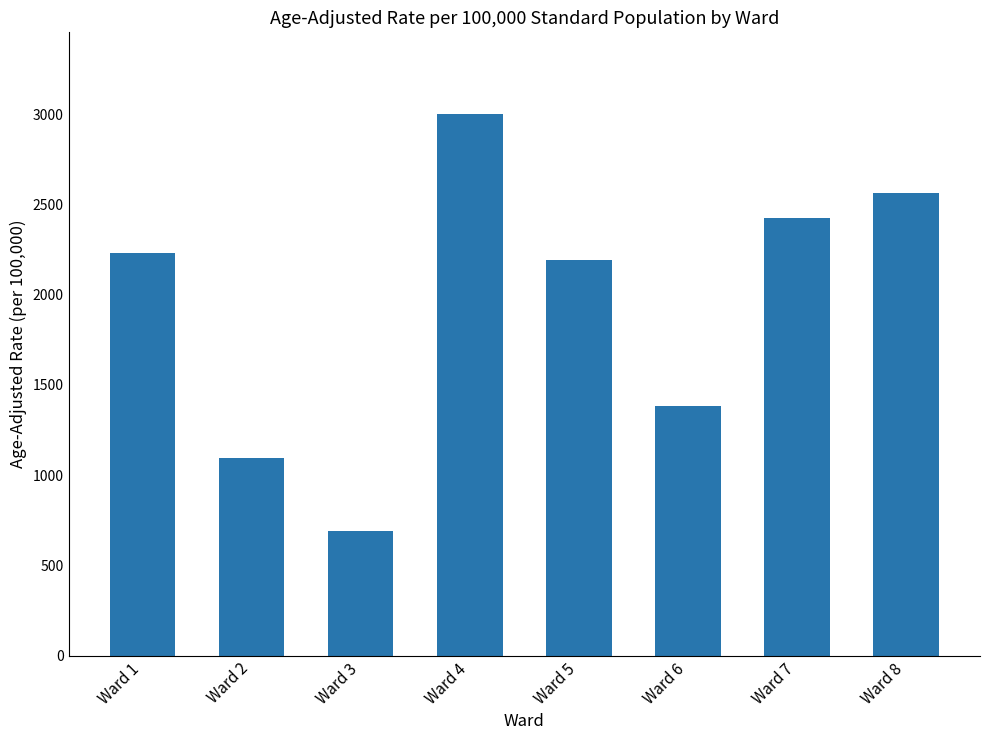

The chart shows a value of 2231.4 at Ward 1. True or false?

True